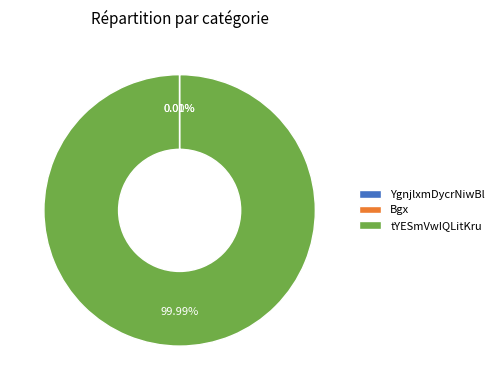

Is there any slice that represents more than half of the pie?

Yes